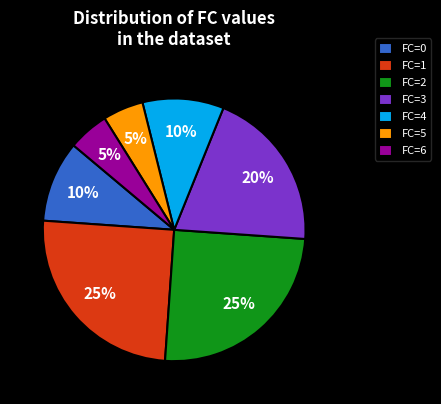

Which category has the biggest portion of the pie?

FC=1